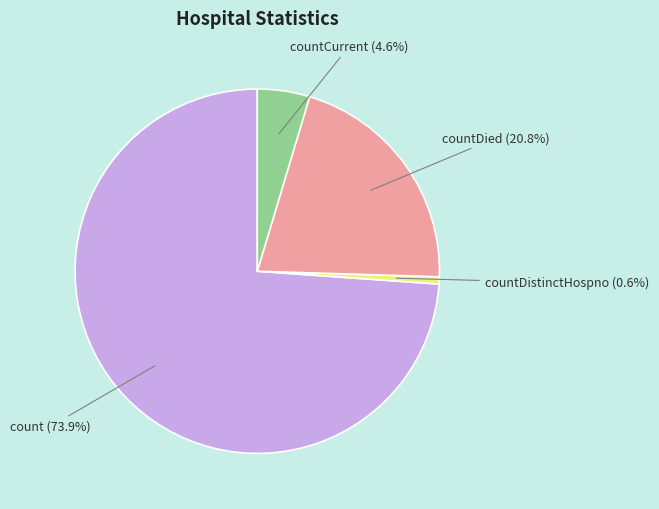

Is it true that count is 74% of the pie?

True